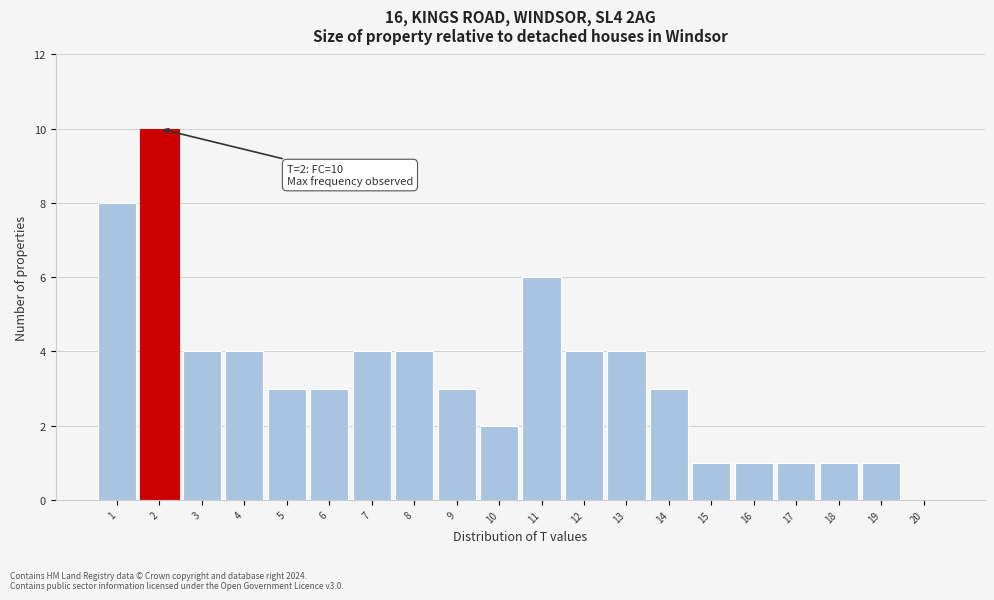

Reading right to left, what are all the values shown in this chart?

20=0	19=1	18=1	17=1	16=1	15=1	14=3	13=4	12=4	11=6	10=2	9=3	8=4	7=4	6=3	5=3	4=4	3=4	2=10	1=8